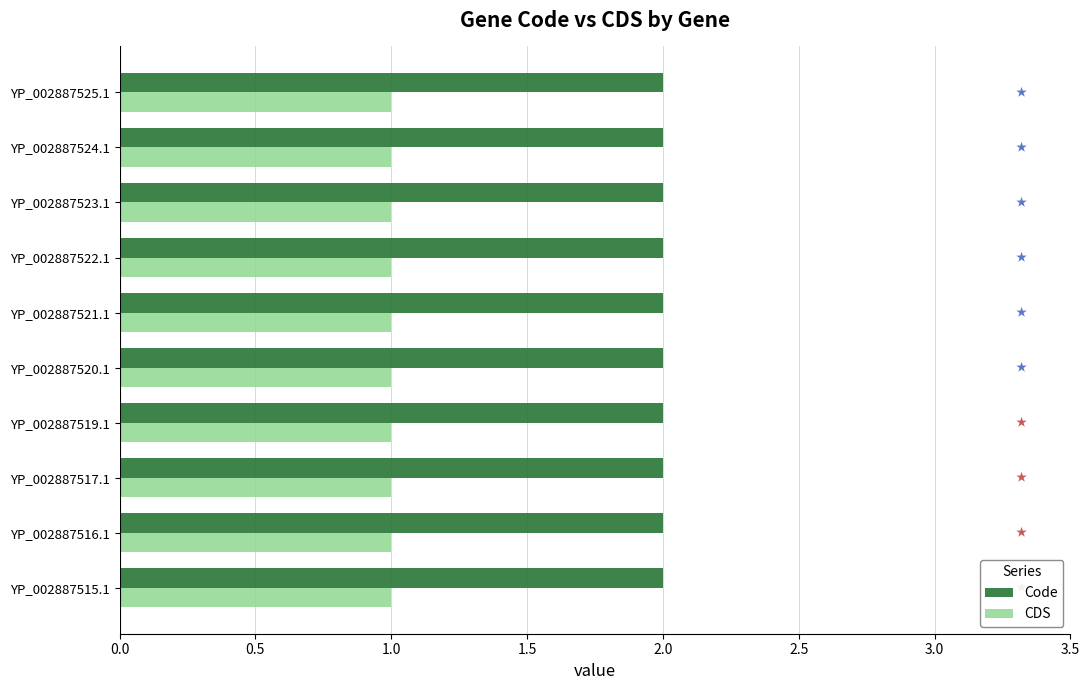

True or false: Code has a value of 1 at YP_002887521.1.

False